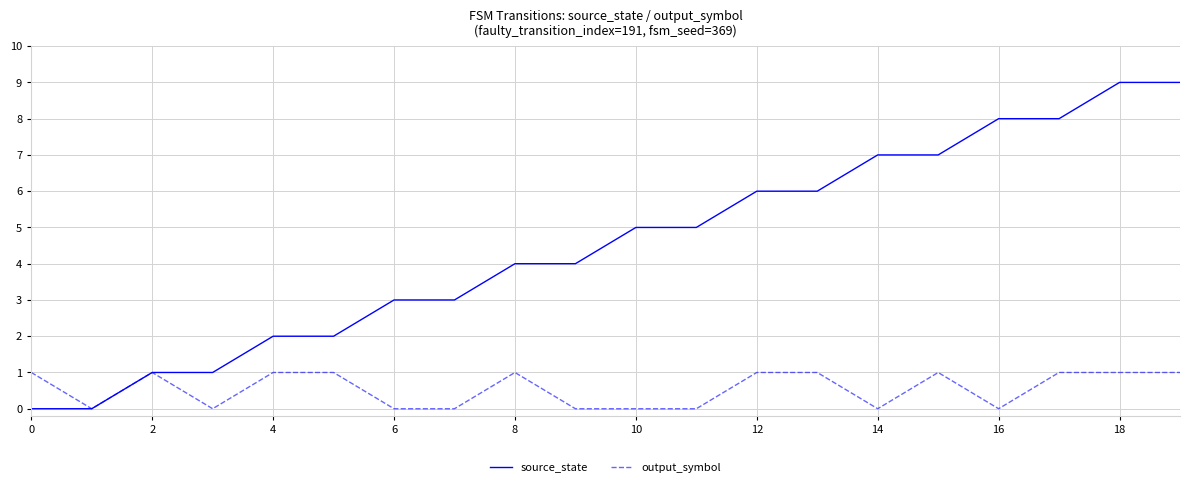

What is the maximum value for source_state?

9